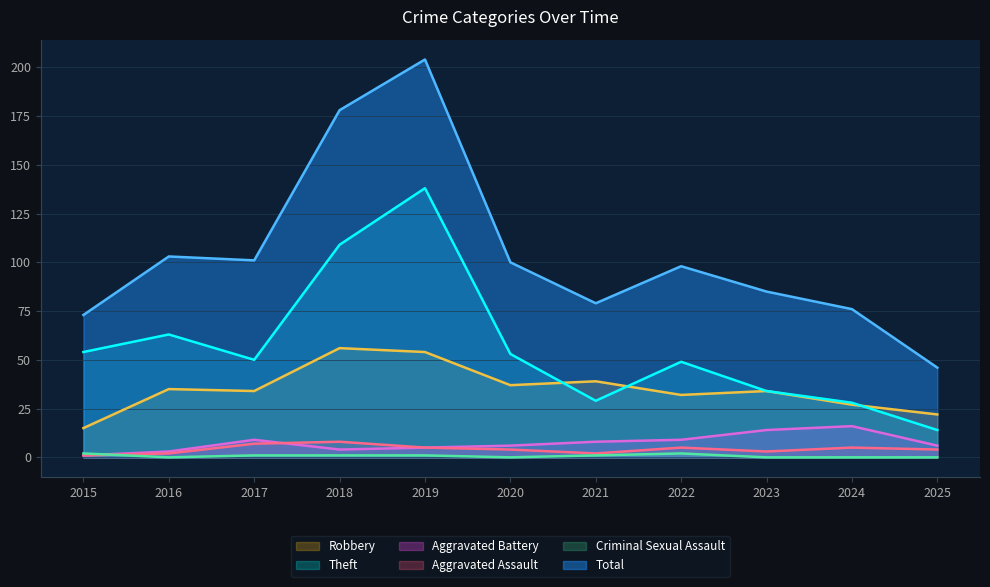

At 2016, list the series in order from smallest to largest.

Criminal Sexual Assault, Aggravated Assault, Aggravated Battery, Robbery, Theft, Total